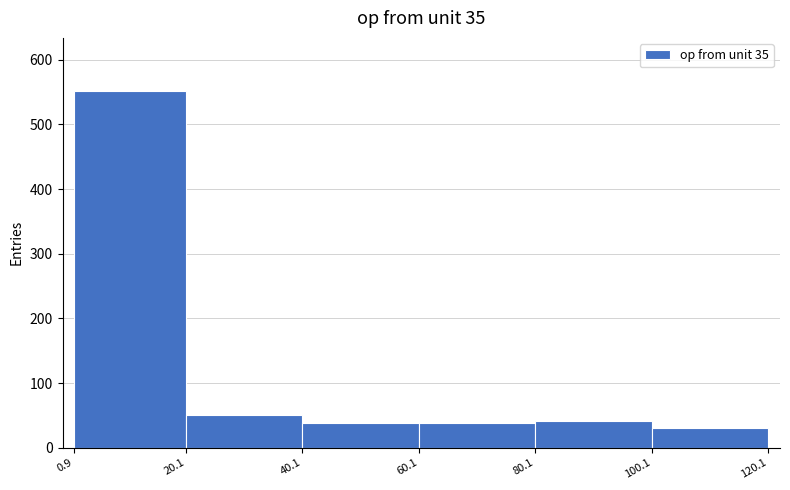

Reading left to right, transcribe this chart: for each bar, give the range it covers on the x-axis and its height. The values are not printed on the chart, so give them approximately, as read against the axis.

0.9 to 20.1: 550
20.1 to 40.1: 50
40.1 to 60.1: 40
60.1 to 80.1: 40
80.1 to 100.1: 40
100.1 to 120.1: 30